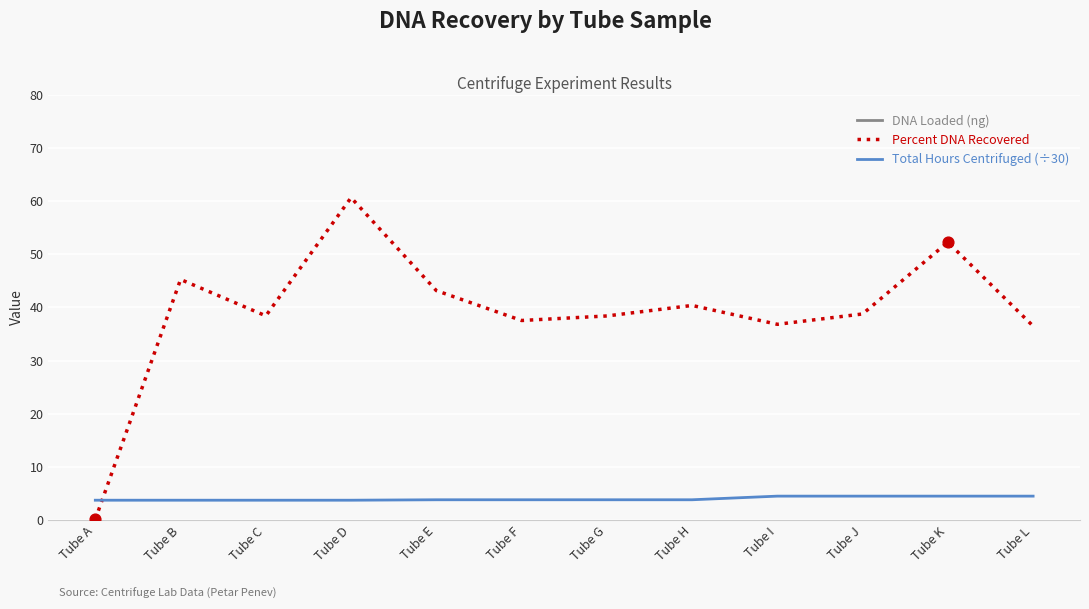

Which series has the widest spread of Y values?

Percent DNA Recovered